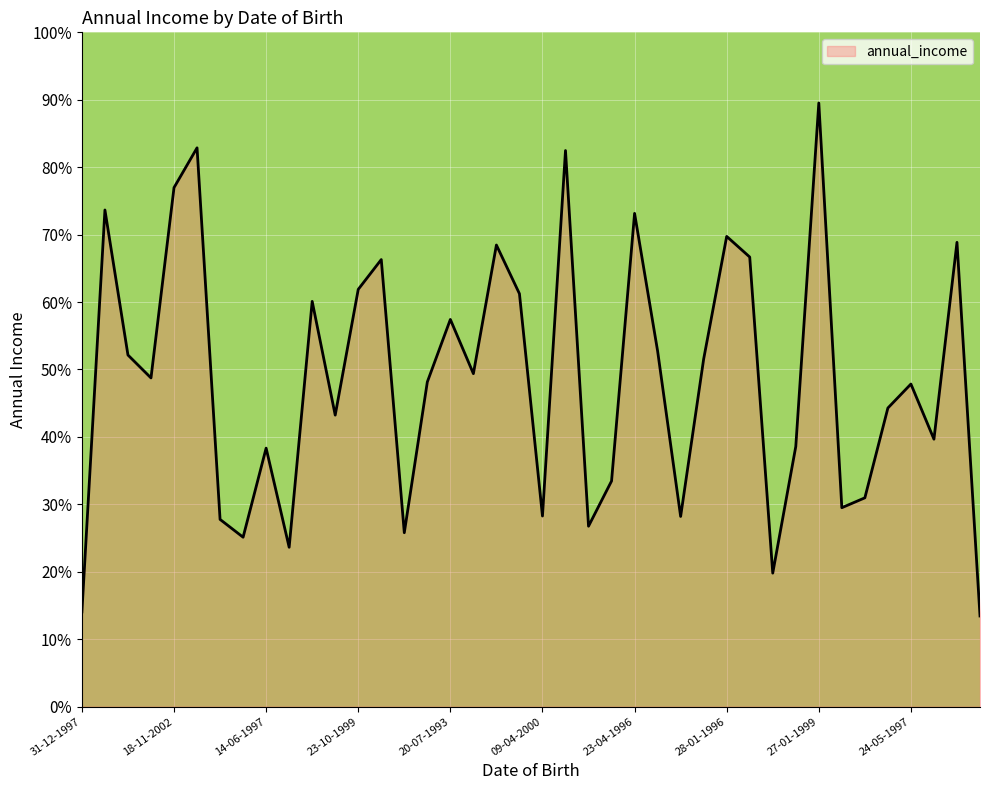

How many lines are shown in the chart?

1